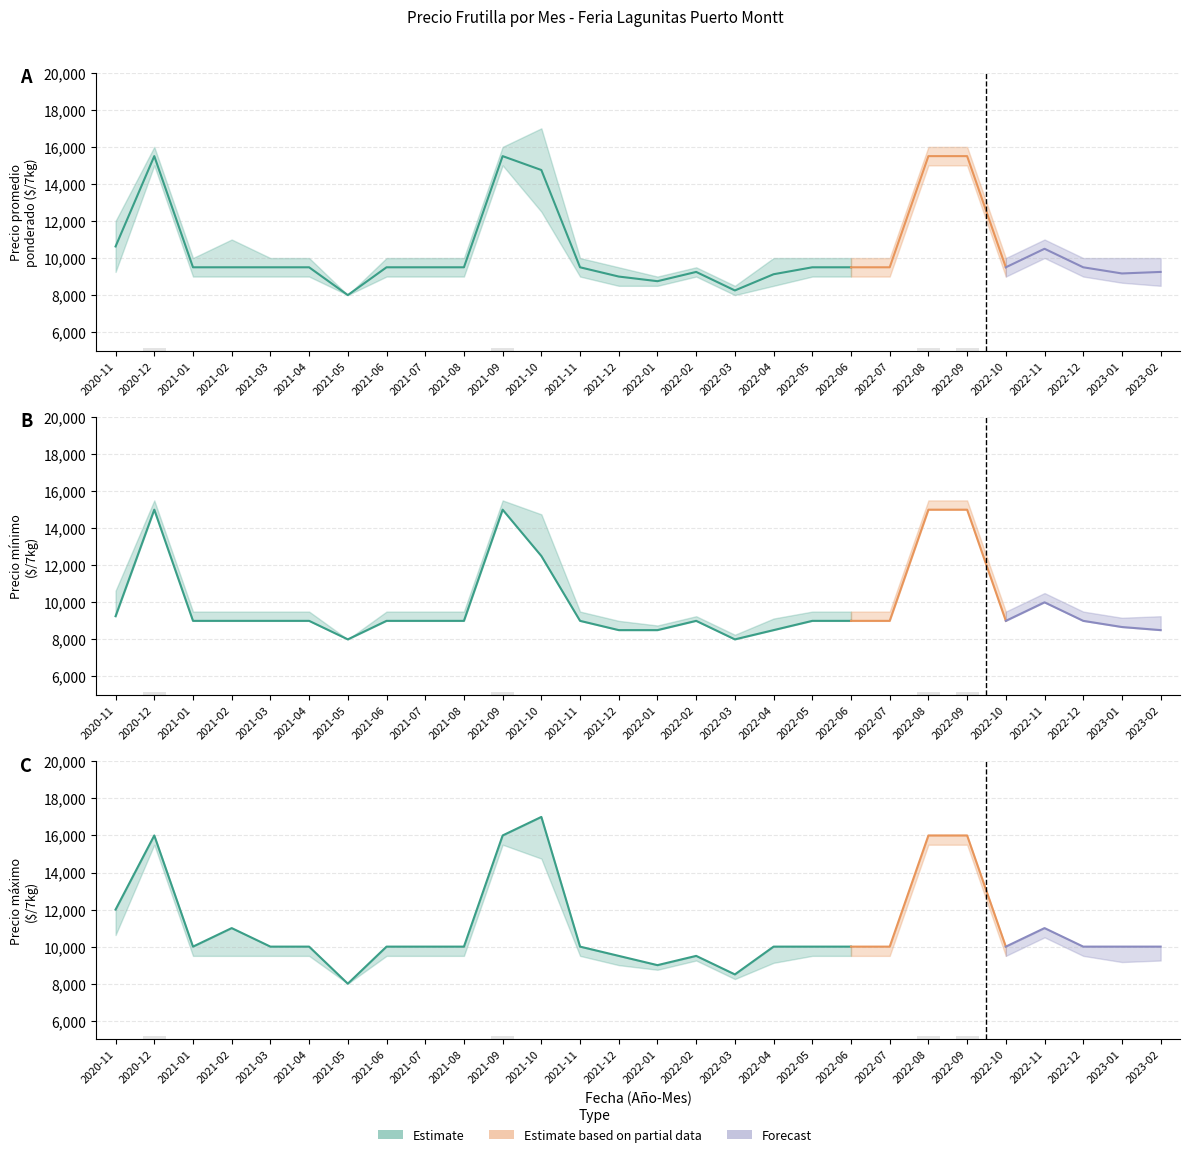

How many bars are there in total?

84